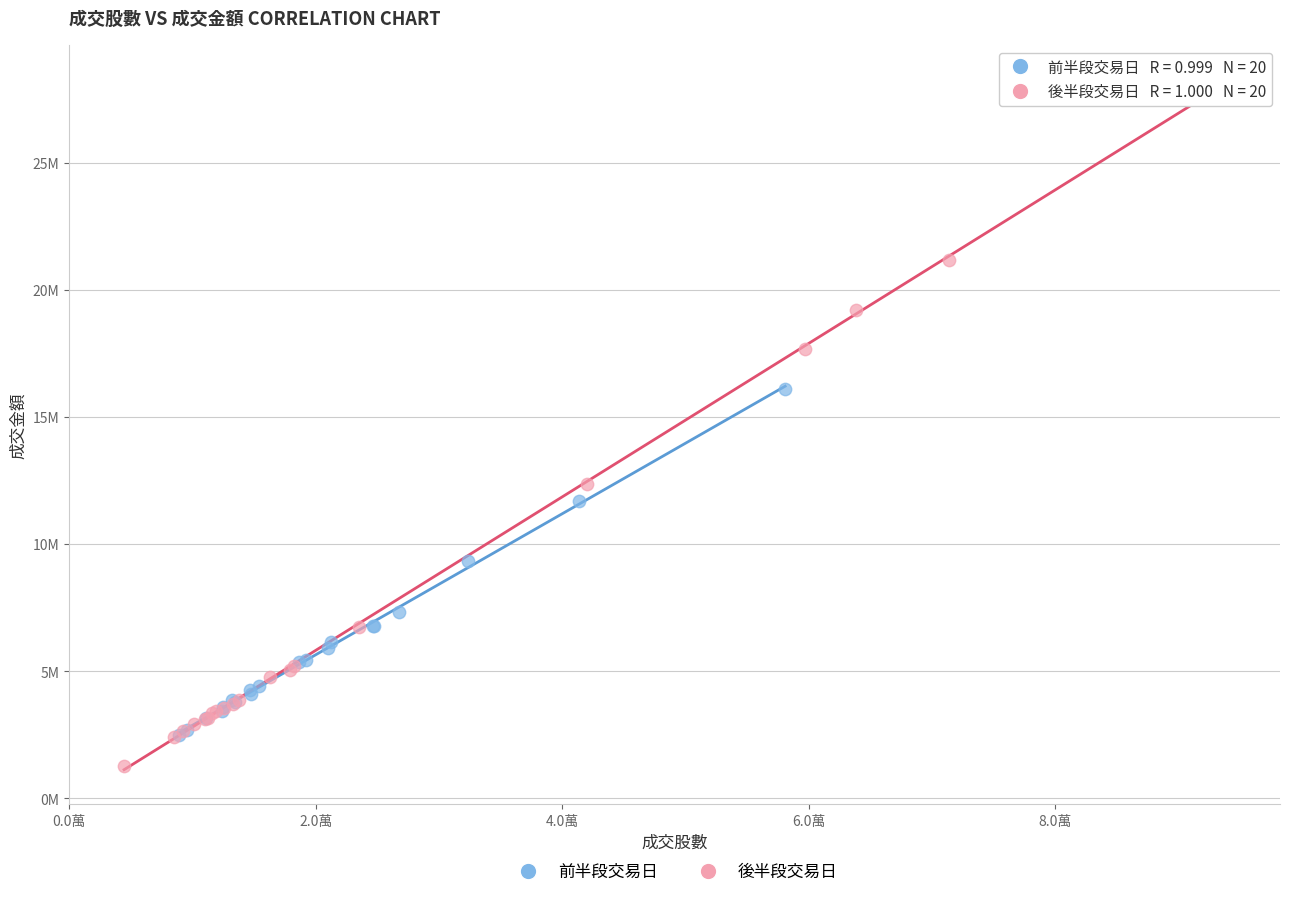

Which series has the widest spread of Y values?

後半段交易日